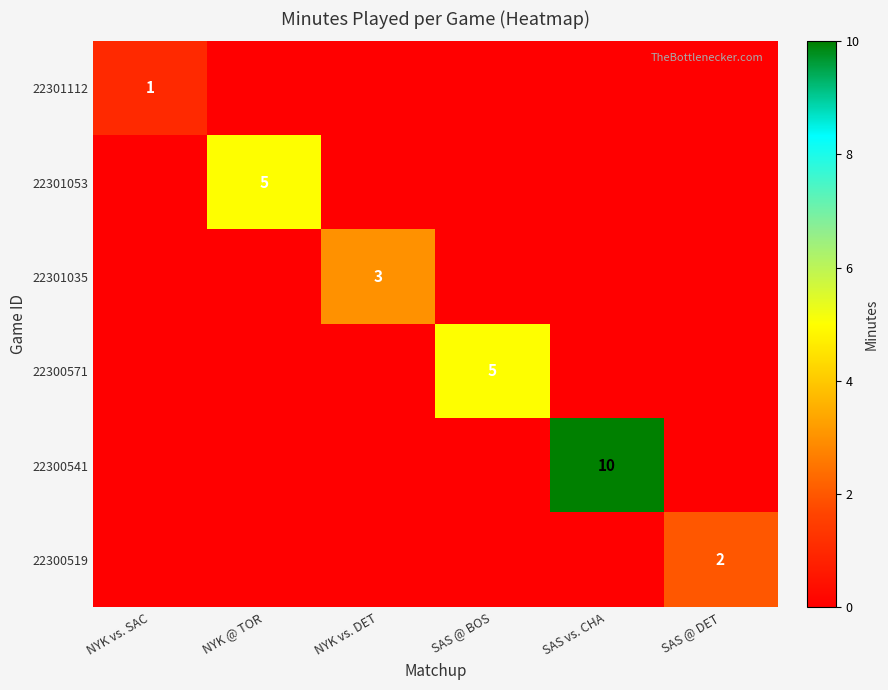

How many categories are shown in the chart?

6